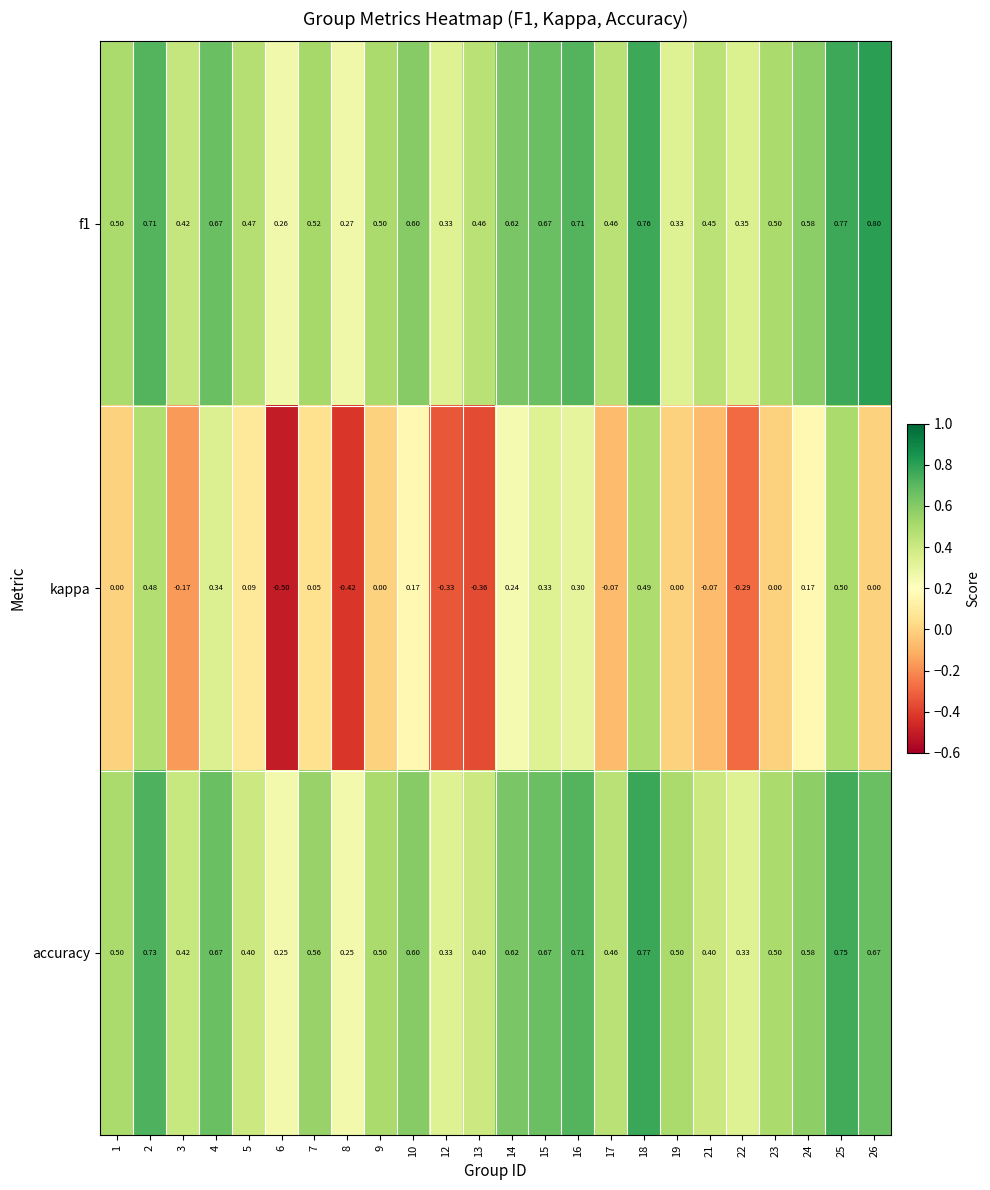

List the series in order of their peak value, lowest first.

kappa, accuracy, f1